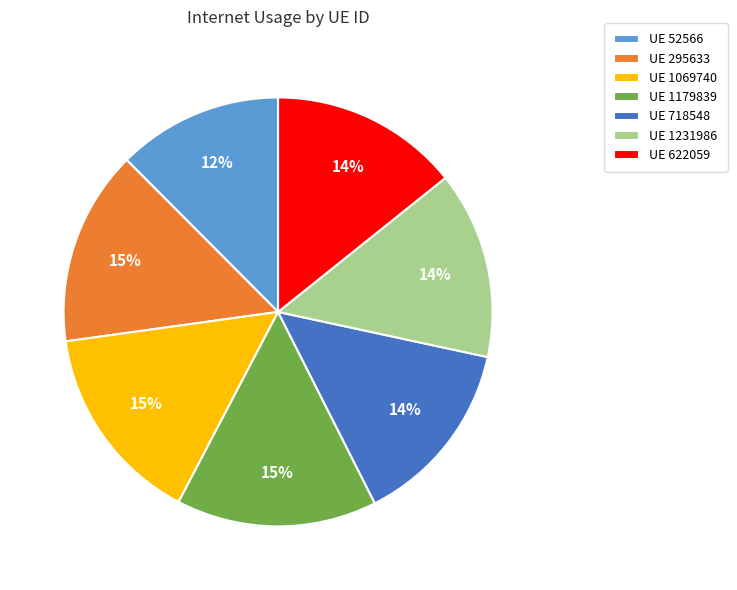

To the nearest percent, what is the average slice percentage?

14%